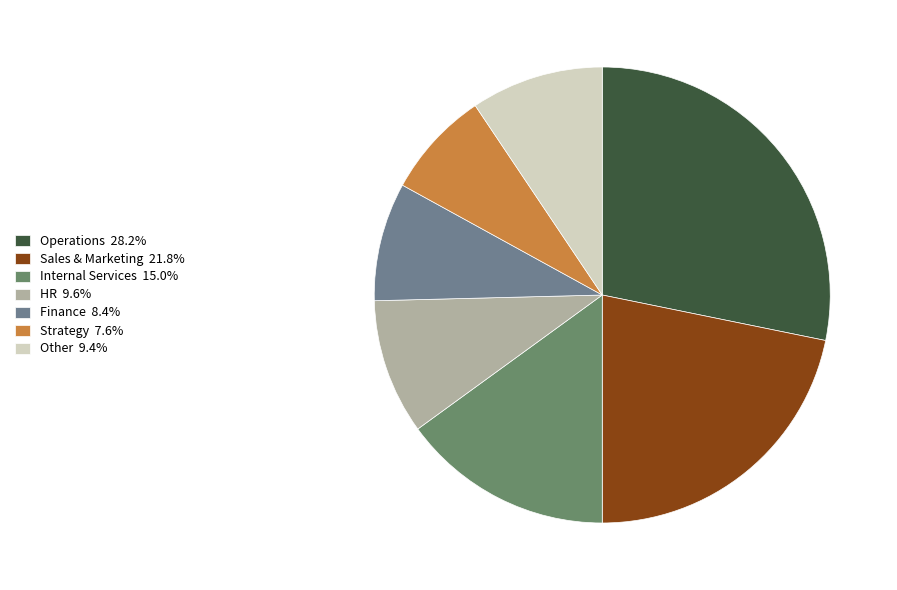

To the nearest percent, what is the average slice percentage?

14%